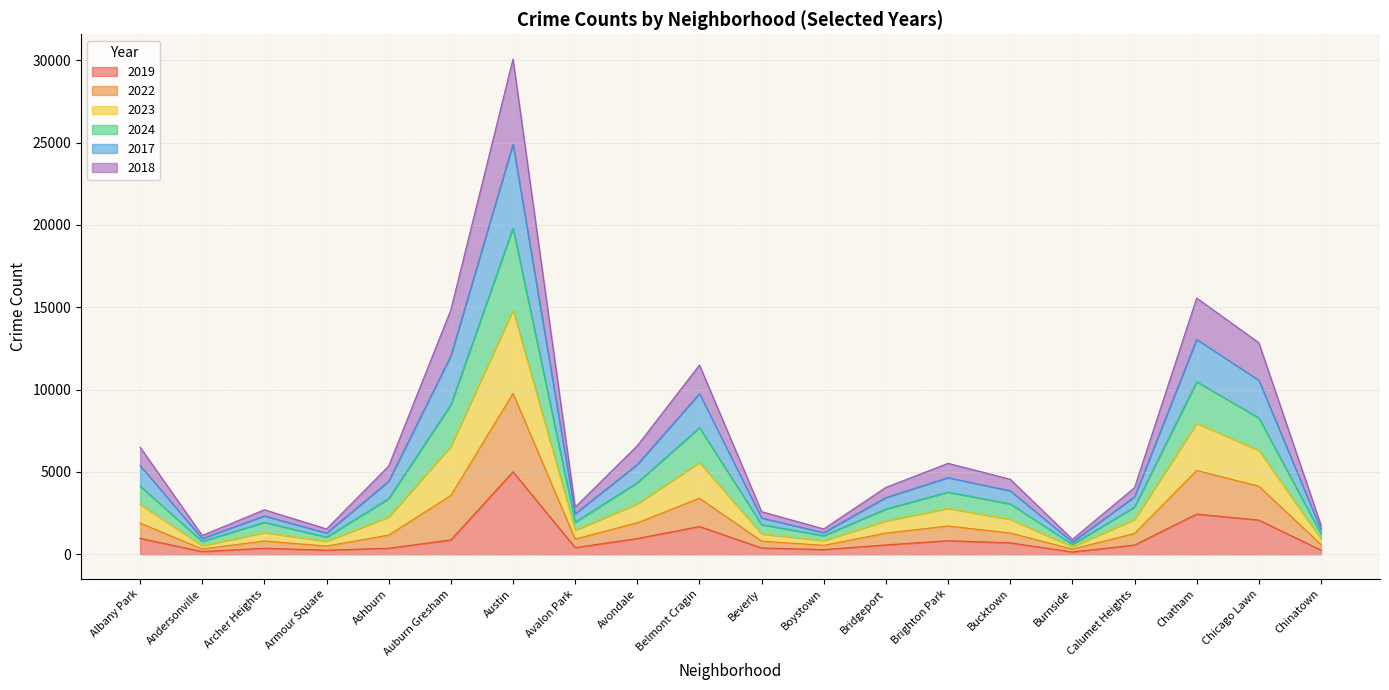

What is the total value across all series at Chicago Lawn?

12850